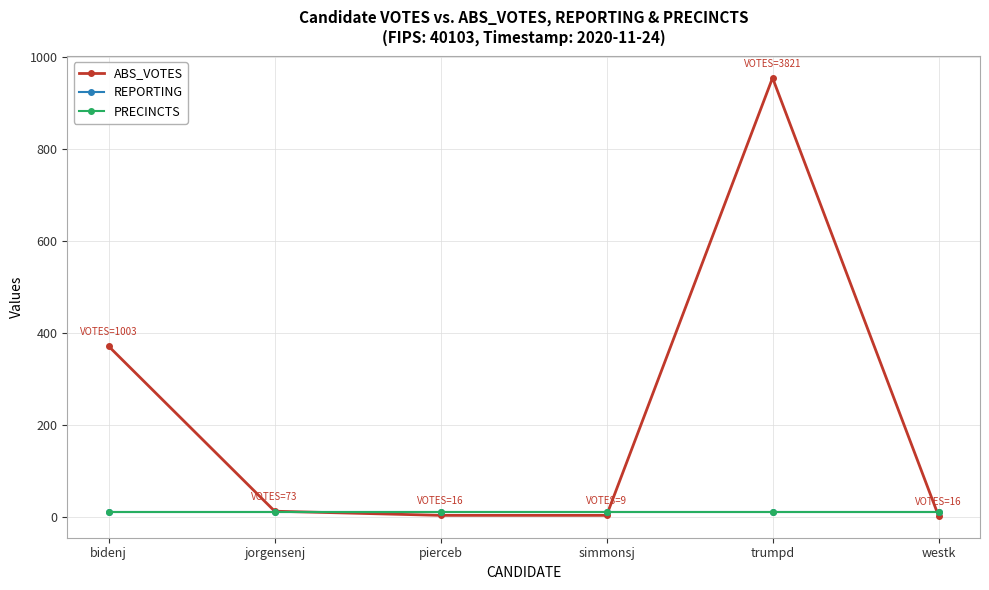

What is the value of the PRECINCTS point at the 1st from the left?

12